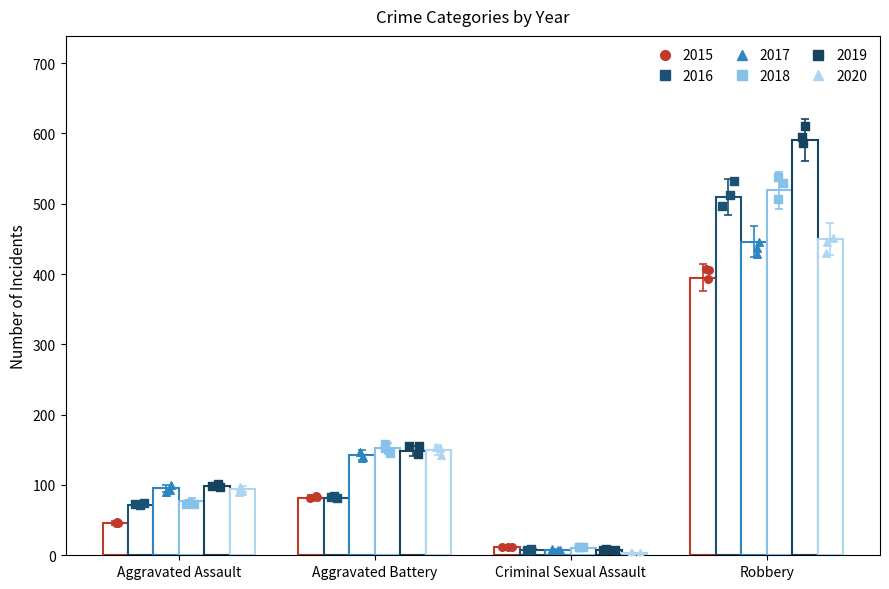

Is the value of 2015 at Criminal Sexual Assault greater than the value of 2019 at Robbery?

No